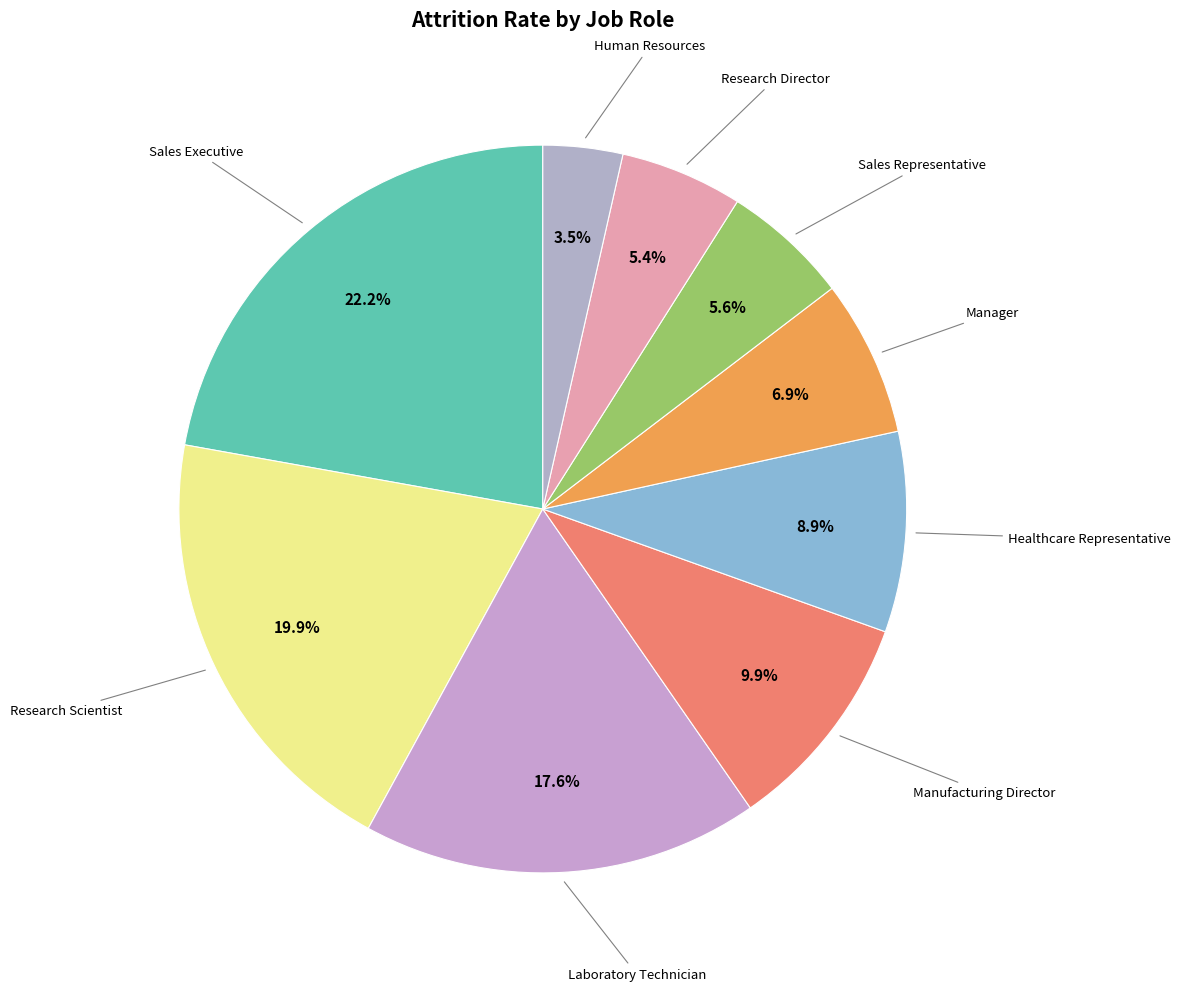

To the nearest percent, what is the difference between the largest and smallest slice percentages?

19%